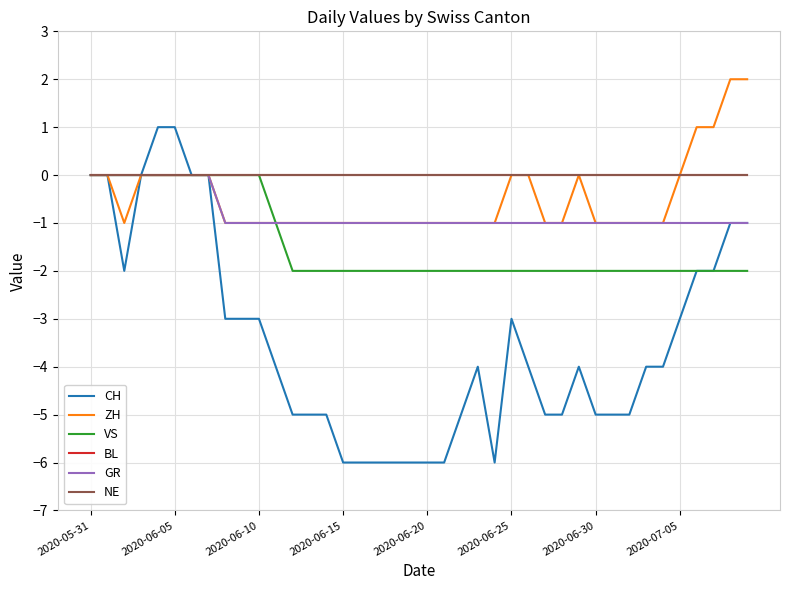

Is this an area chart (filled region under the line)?

No